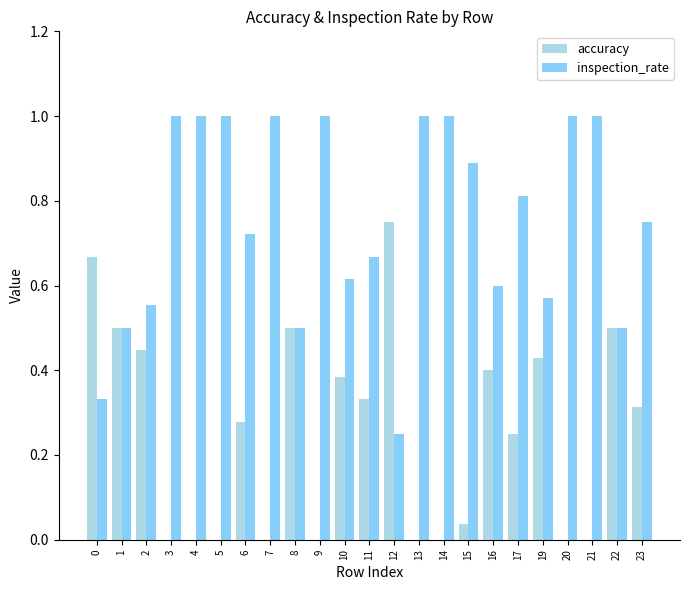

True or false: accuracy has a value of 0.0 at 9.

True